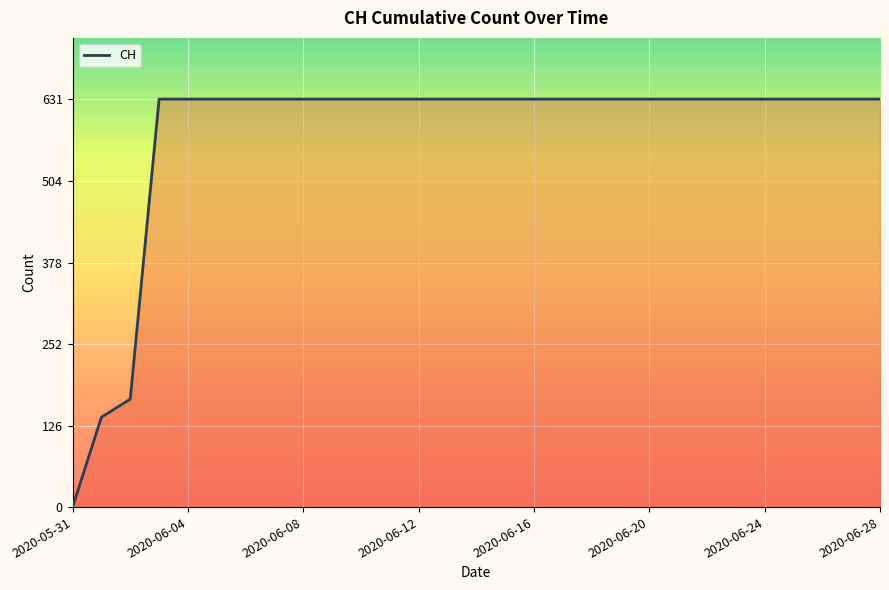

What is the greatest value displayed?

631